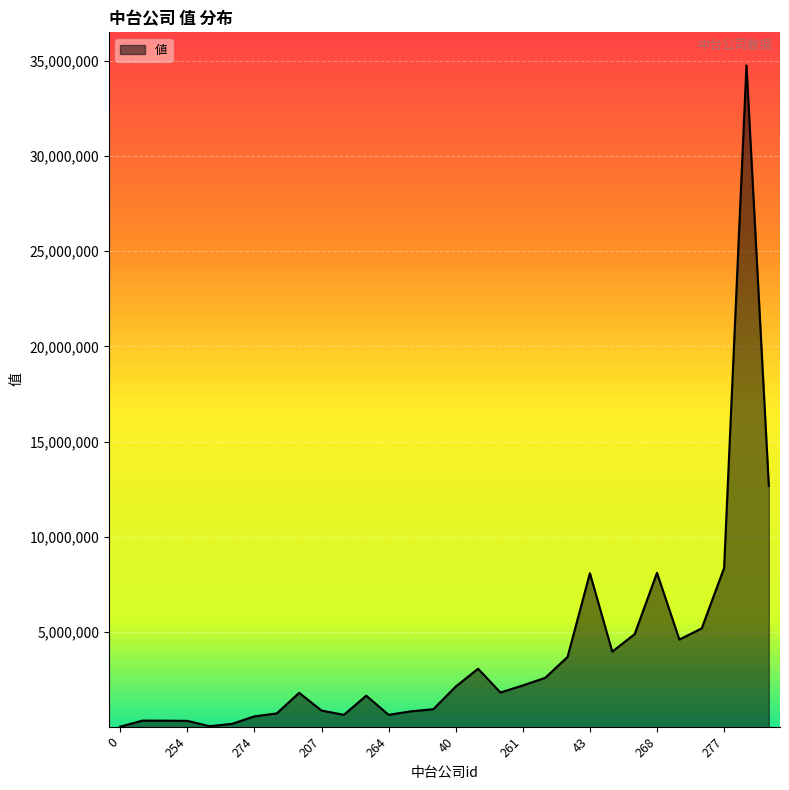

What is the maximum value shown in the chart?

34747213.4